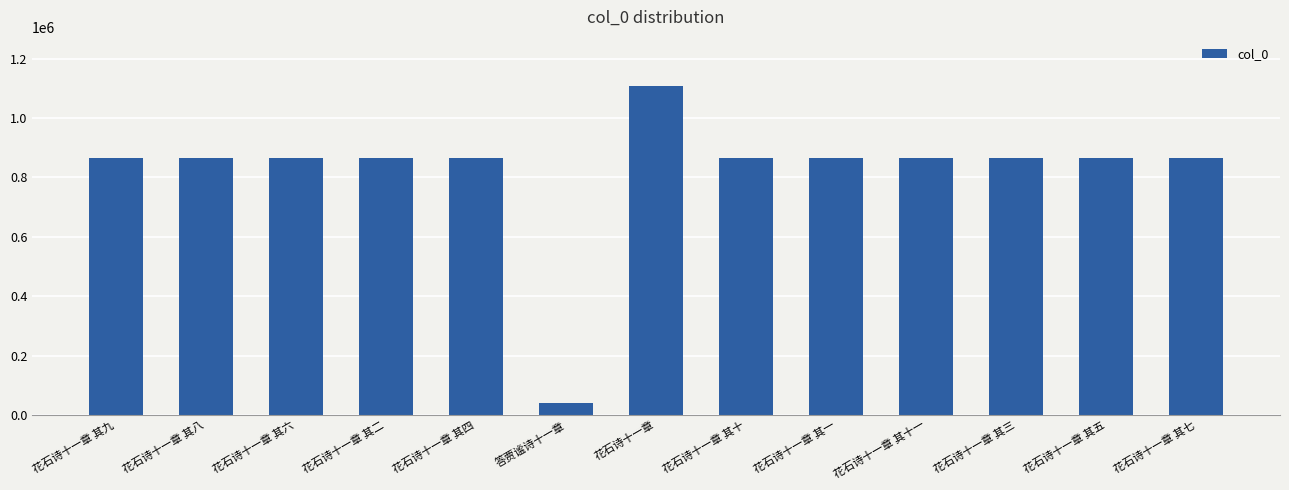

Approximately how many times larger is the value at 花石诗十一章 其九 compared to 花石诗十一章 其三?

1.0